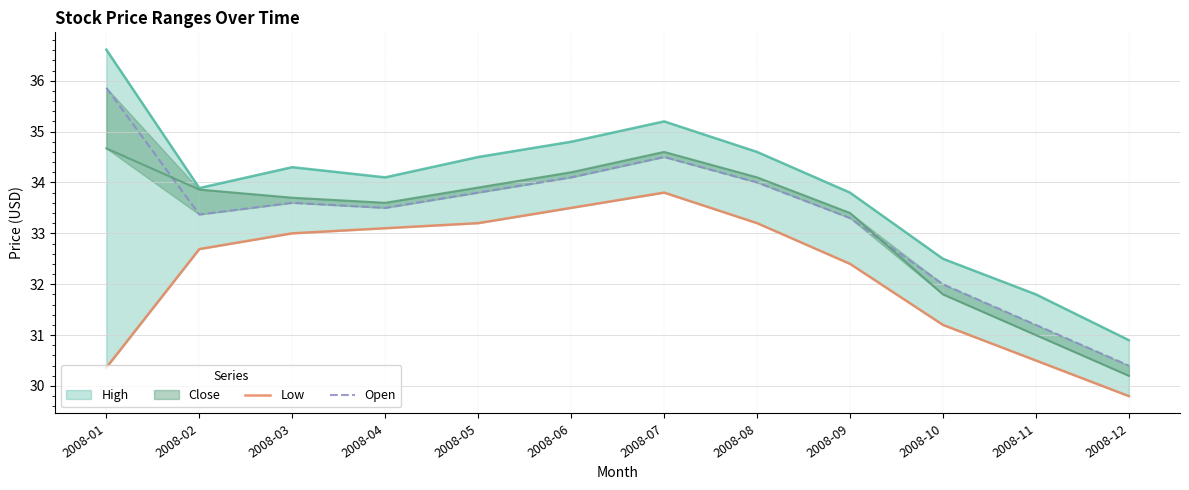

What is the sum of all Low values?

386.8